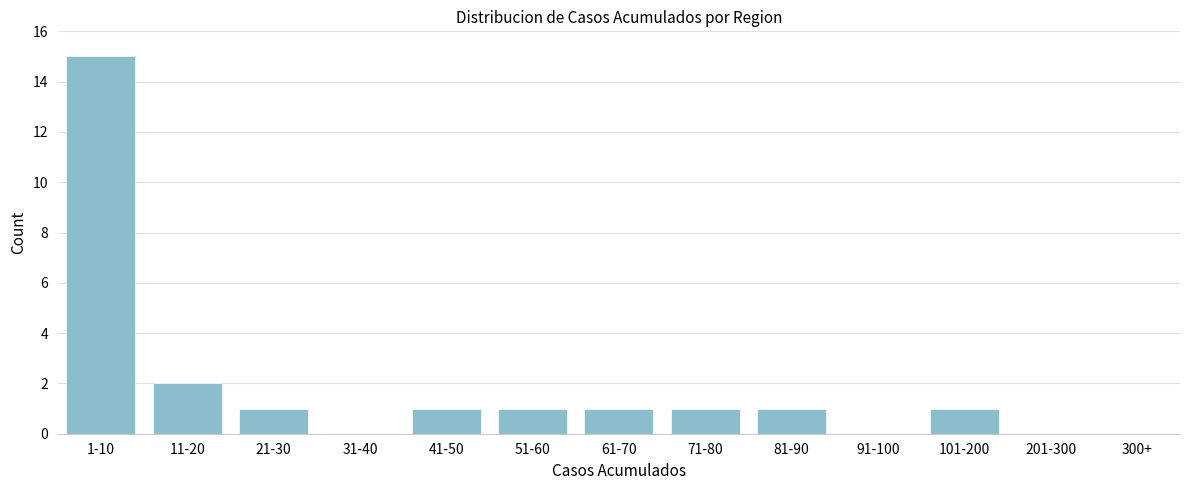

Reading left to right, list all the values displayed in this chart.

1-10=15	11-20=2	21-30=1	31-40=0	41-50=1	51-60=1	61-70=1	71-80=1	81-90=1	91-100=0	101-200=1	201-300=0	300+=0